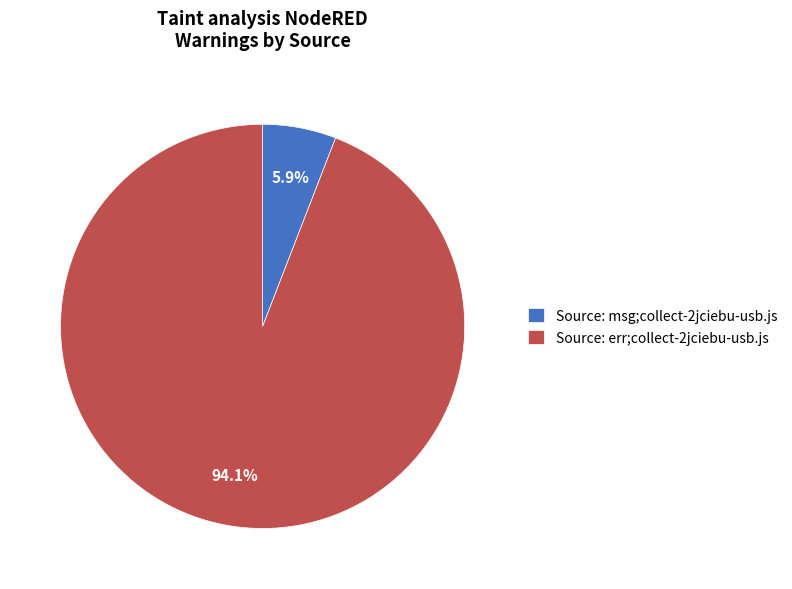

What is the total percentage of Source: msg;collect-2jciebu-usb.js and Source: err;collect-2jciebu-usb.js?

100.0%